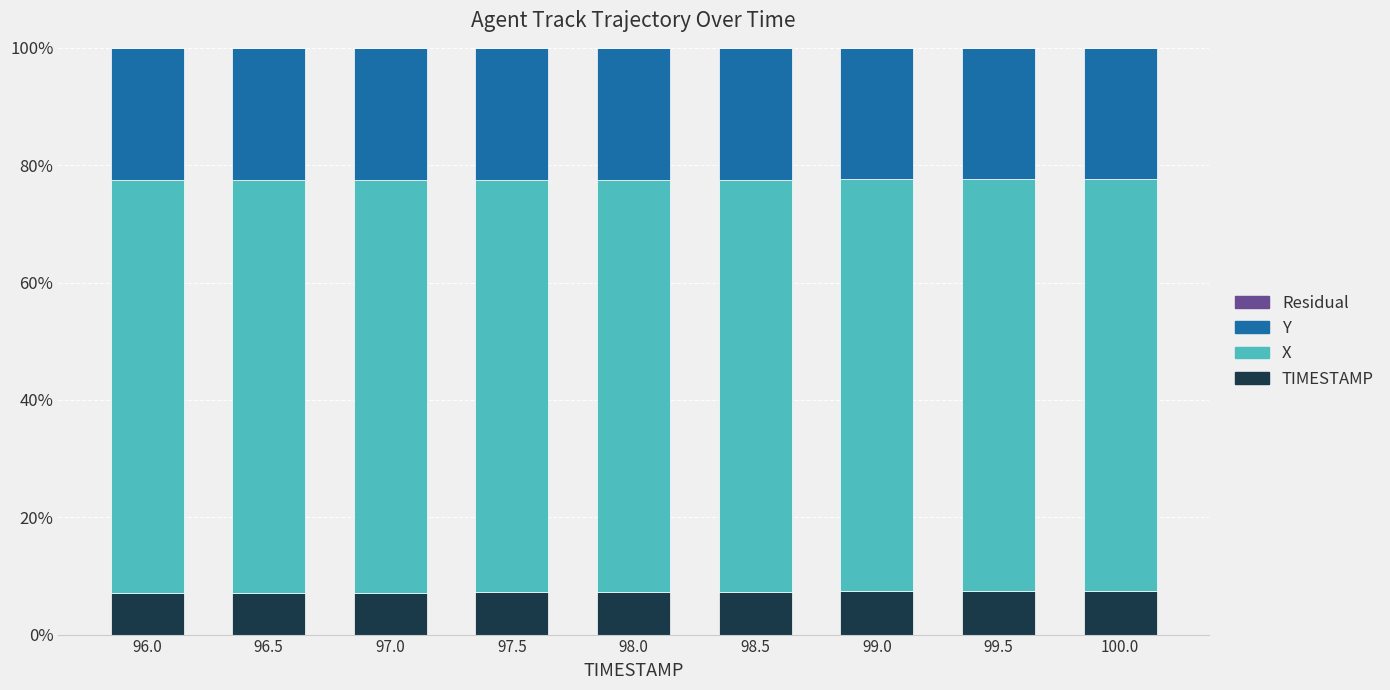

What is the sum of all TIMESTAMP values?

65.2